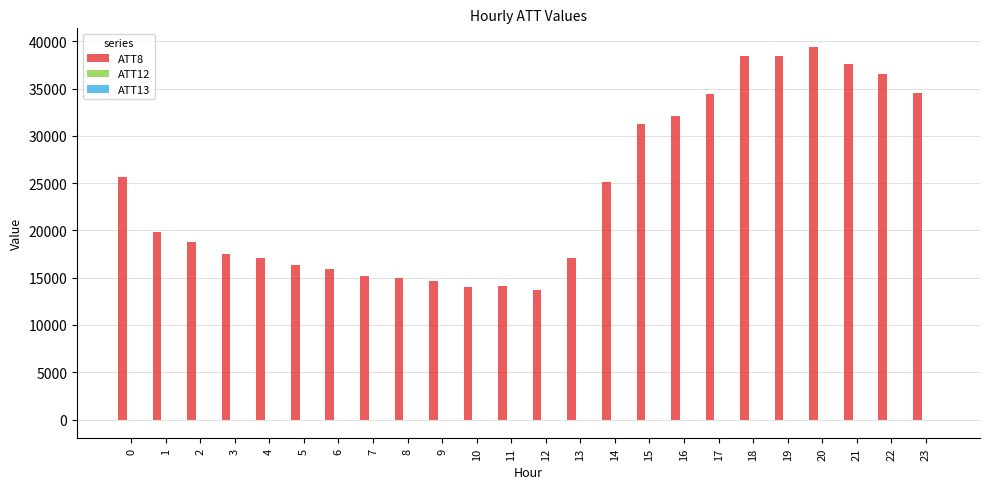

Which series has the largest total across all categories?

ATT8